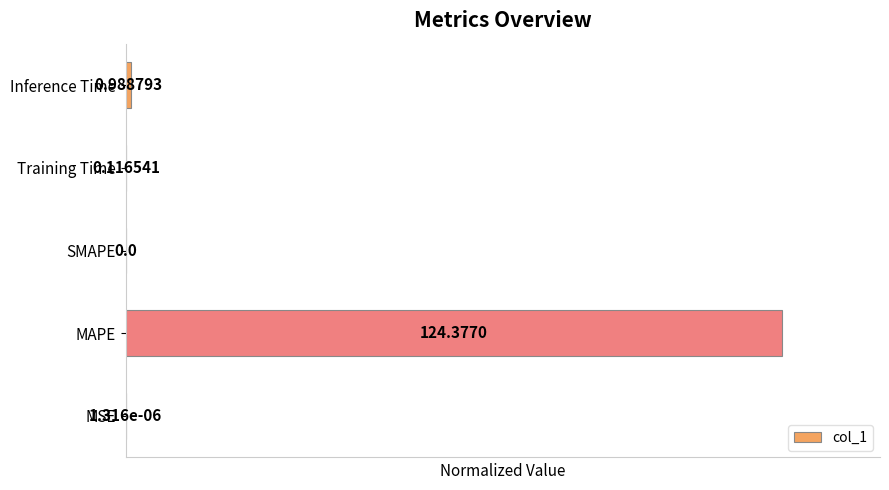

What is the sum of all values?

1.0